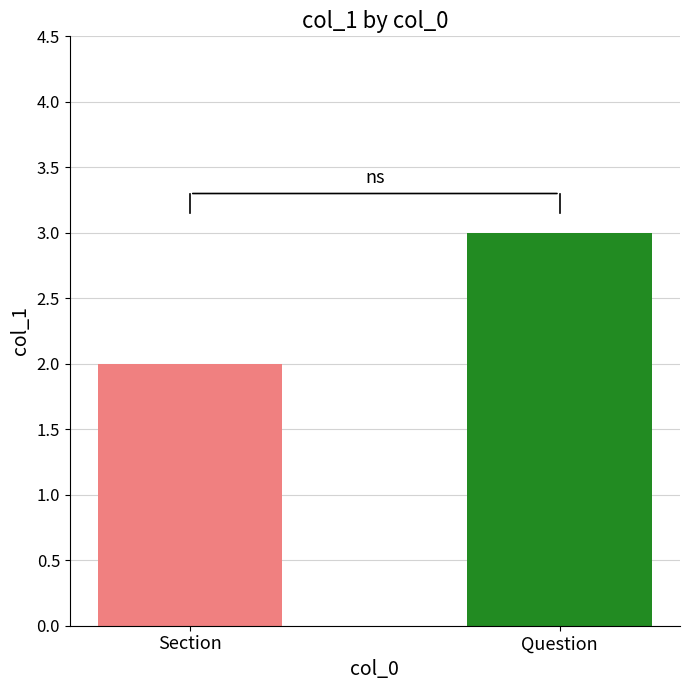

Is it true that the value at Question is 1?

False